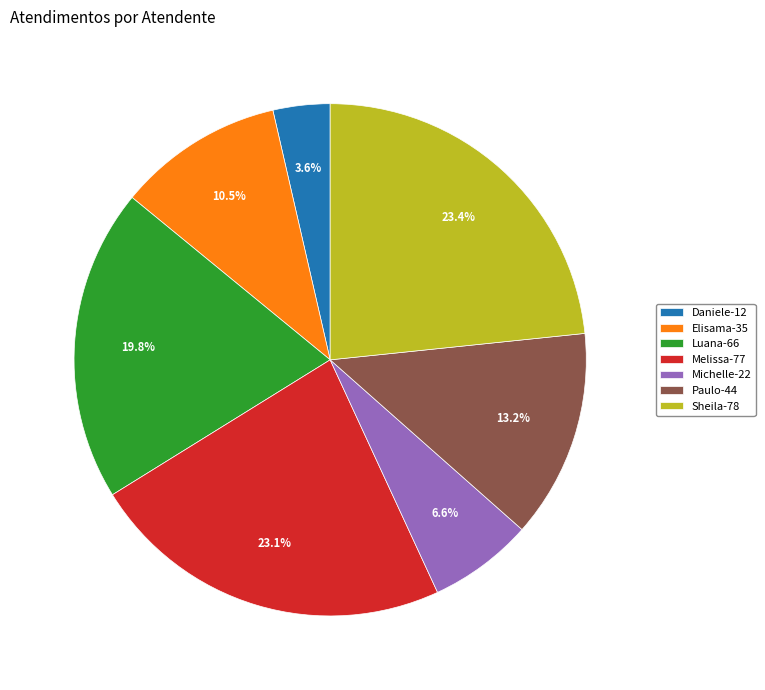

Which has a higher value, Elisama-35 or Sheila-78?

Sheila-78